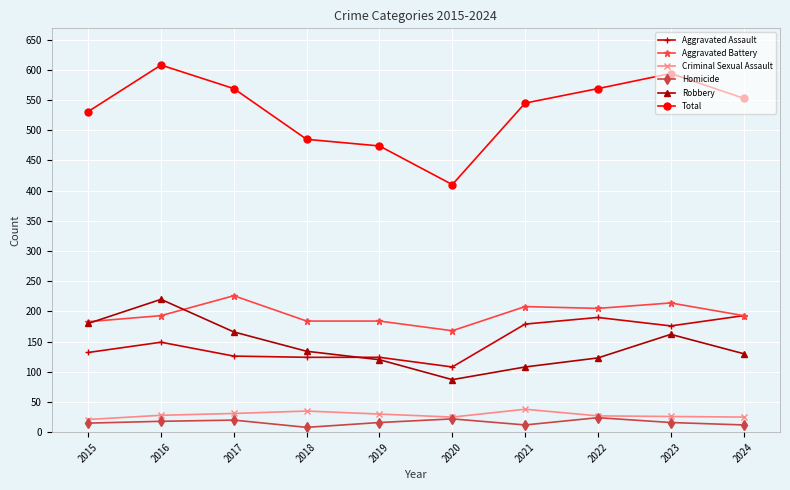

At which label does Total reach its minimum?

2020